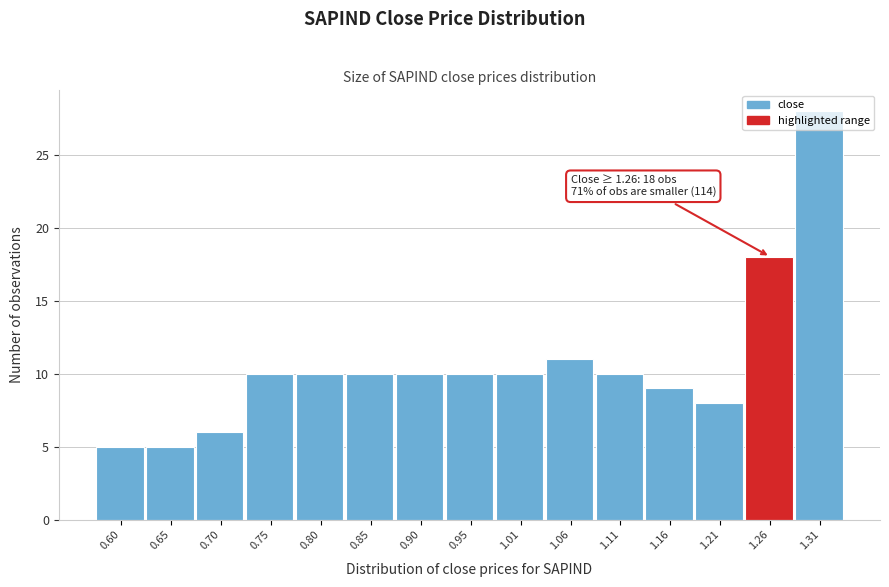

What is the label of the 11th bar from the right?

0.80